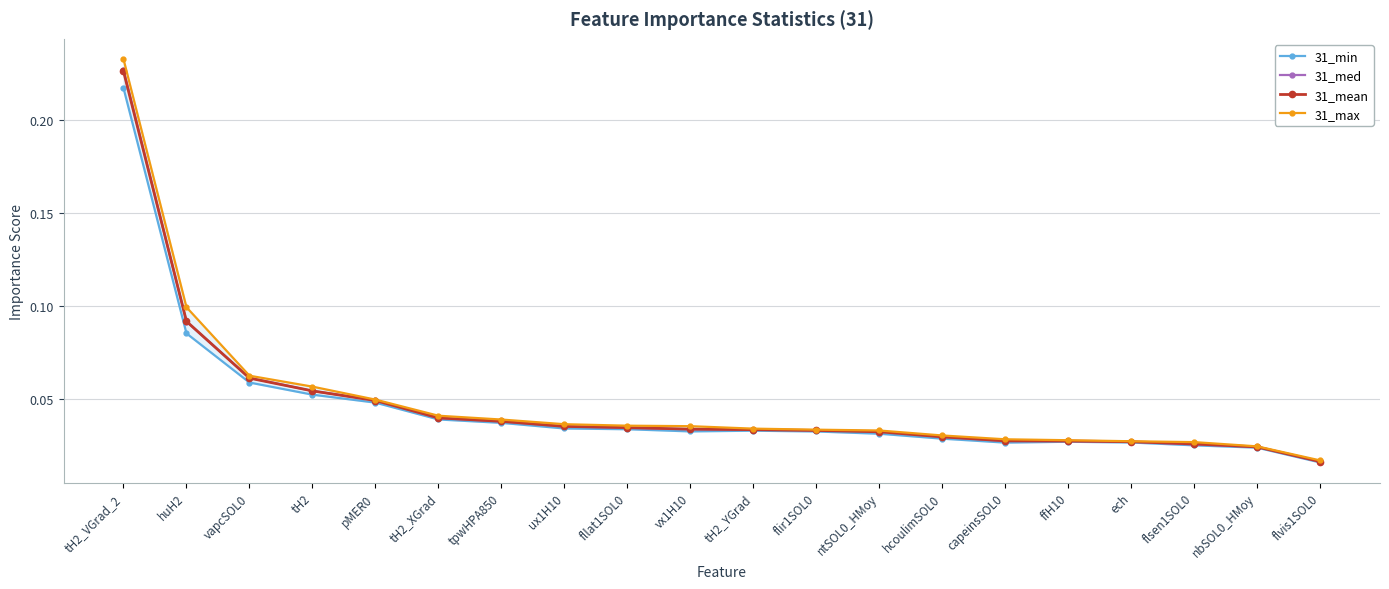

The 31_max series shows 0.0 at flvis1SOL0. True or false?

False